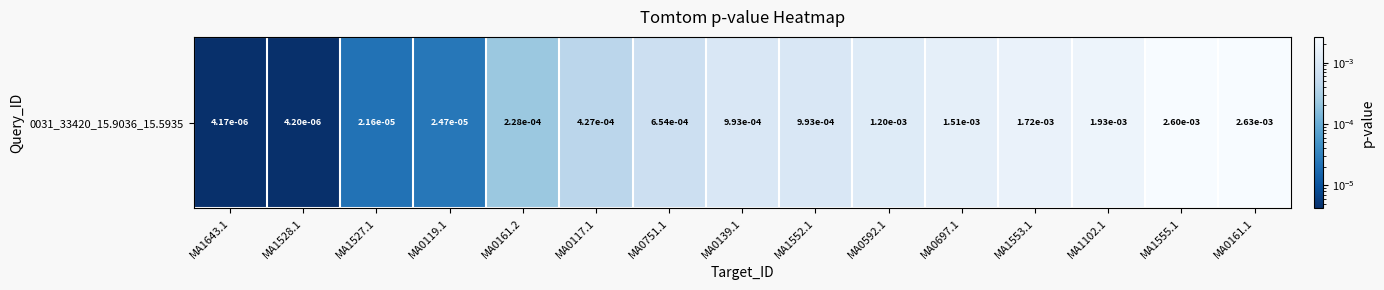

True or false: the data shows 0.0 at MA1552.1.

False